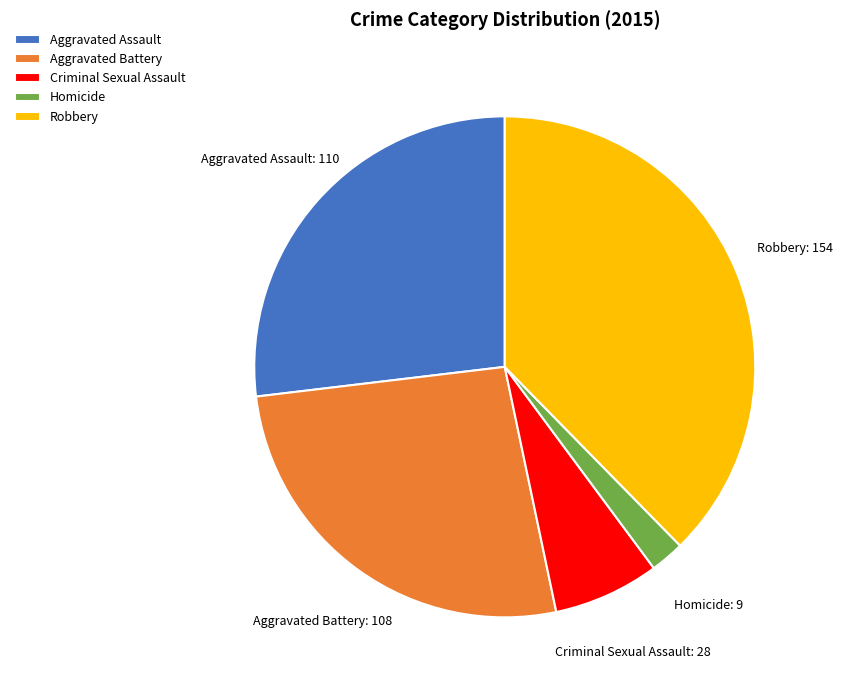

What is the ratio of the value at Robbery to the value at Aggravated Battery?

1.4